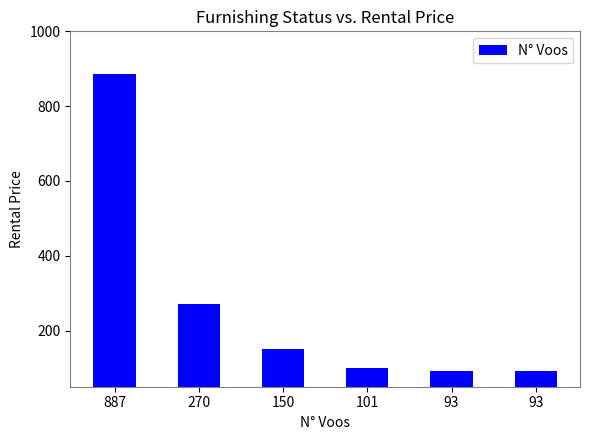

True or false: the data shows 101 at 101.

True